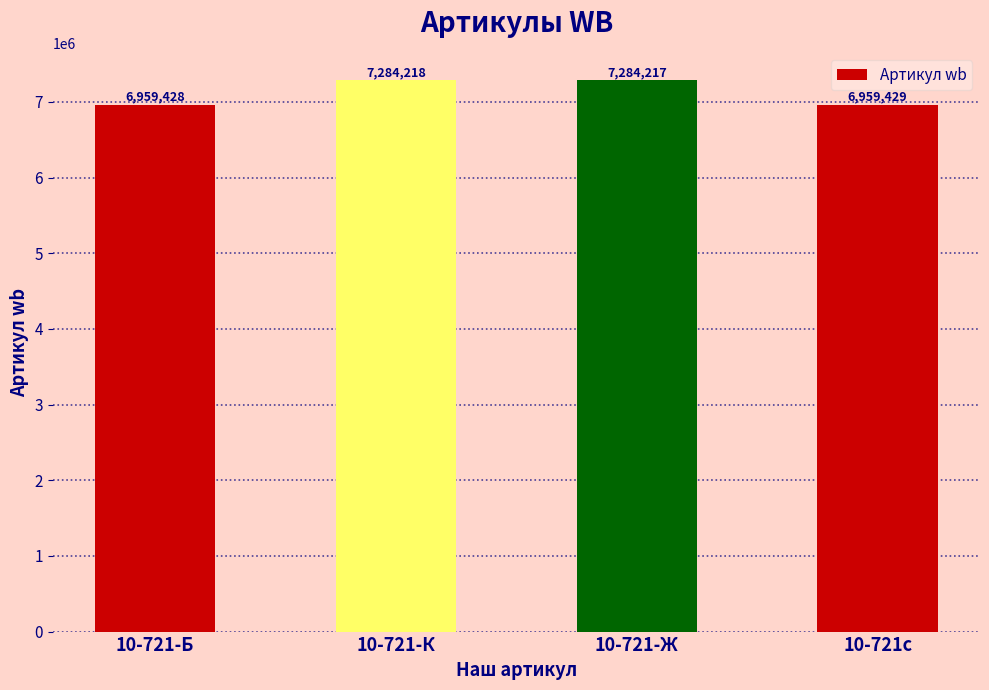

What is the difference between the maximum and second lowest values?

324789